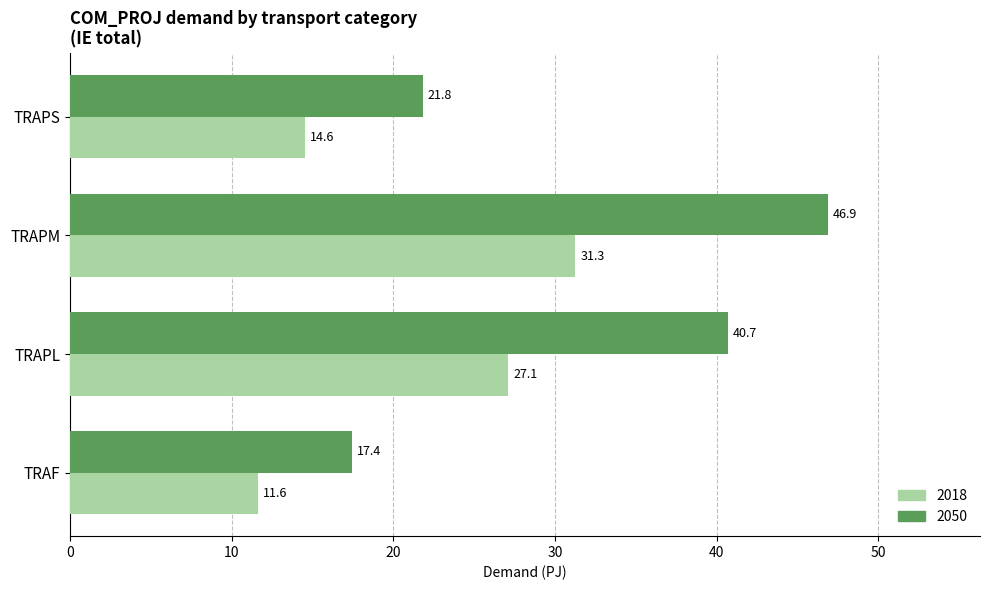

What is the highest value of the 2050 series?

46.9